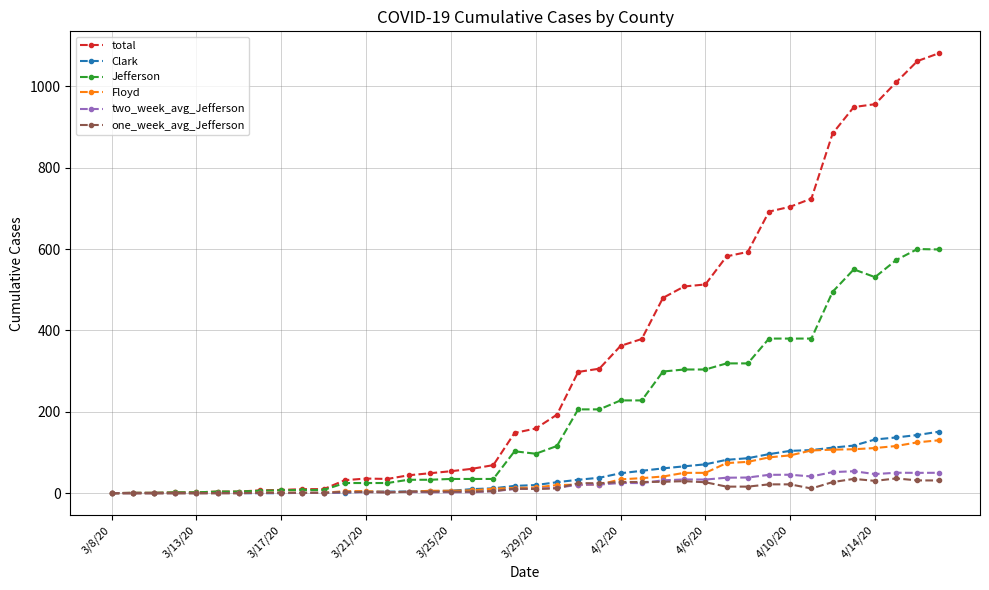

At how many categories does at least one series exceed 367?

15